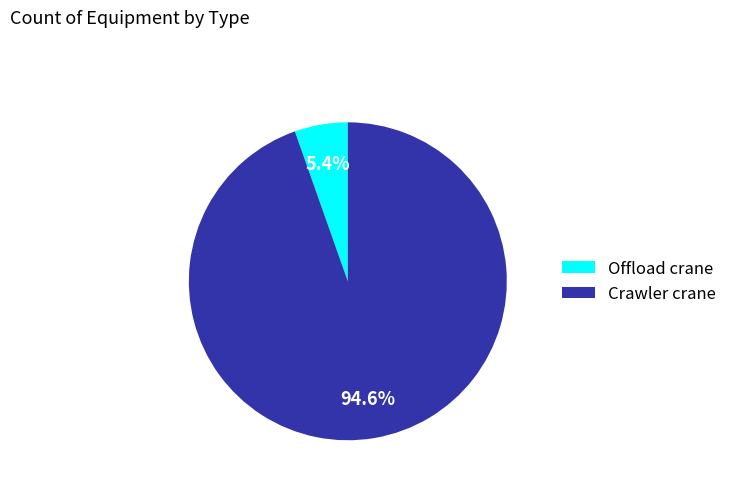

To the nearest percent, what portion does Crawler crane represent?

95%